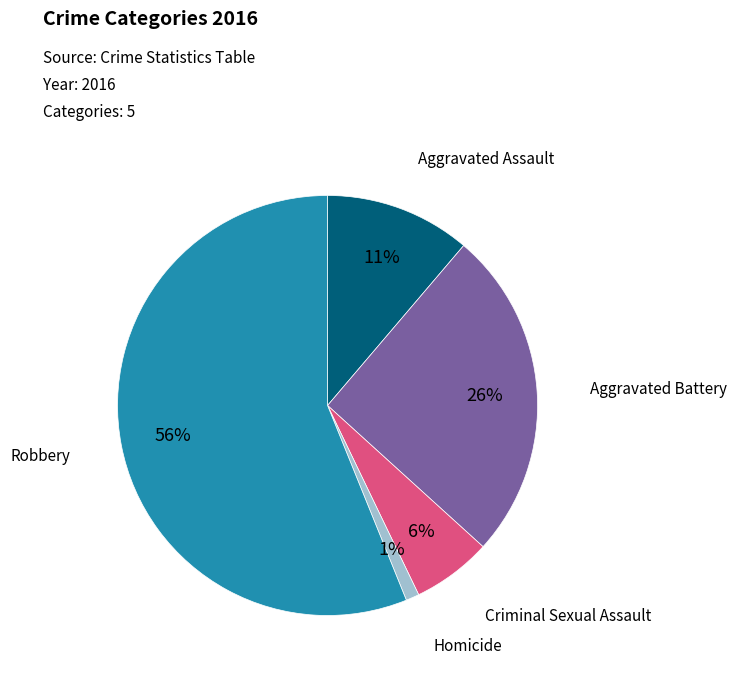

To the nearest percent, what is the average slice percentage?

20%